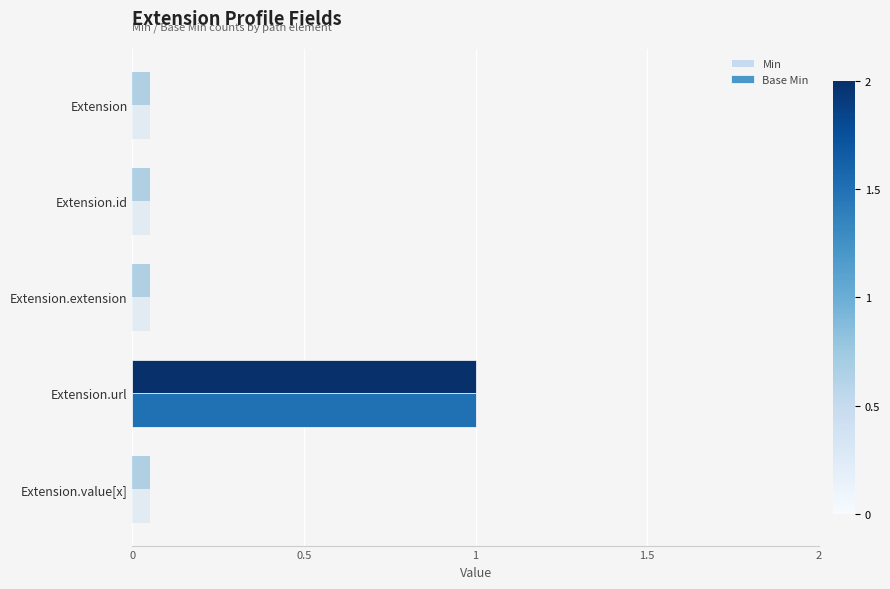

How many Base Min values are between 0 and 1?

5